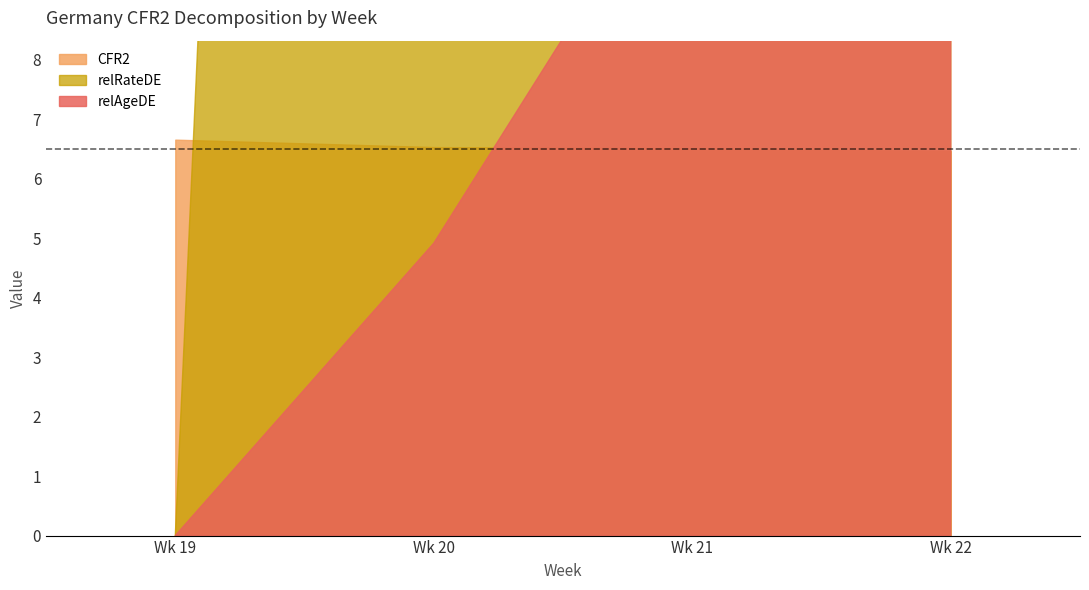

Between 19 and 21, which series saw the biggest shift?

relRateDE